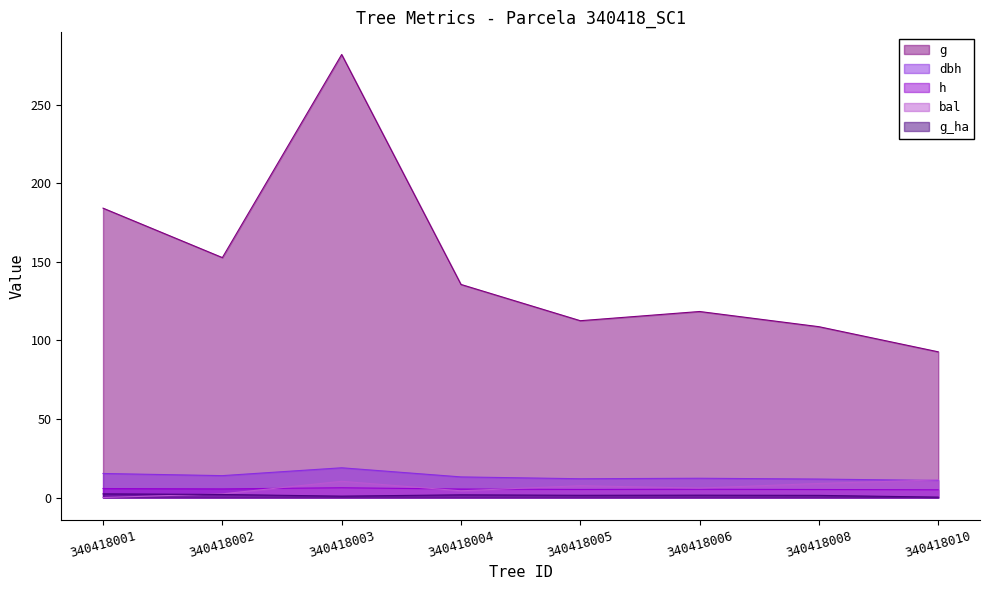

At which category does the chart reach its peak across all series?

340418003